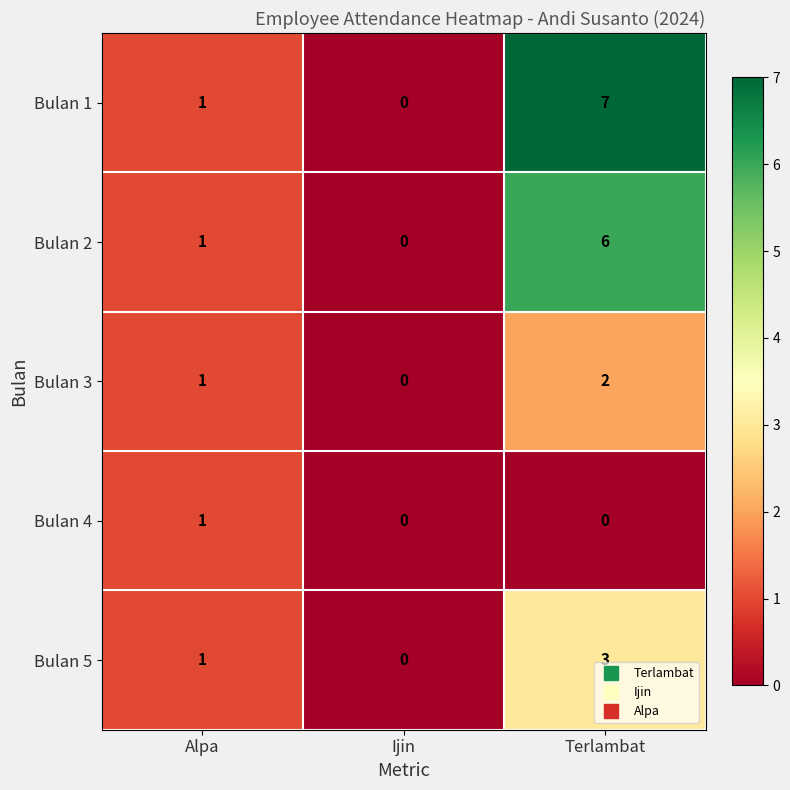

How many data points in Bulan 5 are less than 1?

1